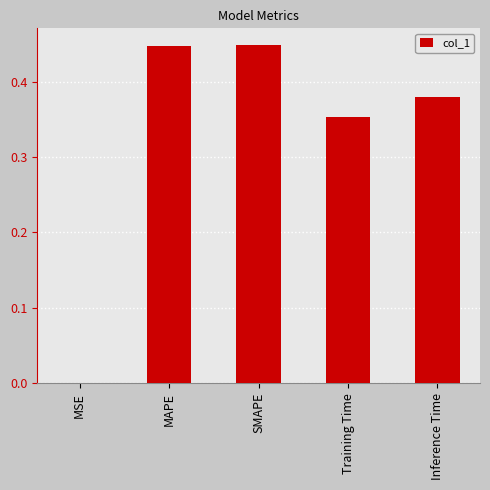

What is the sum of all values?

1.6